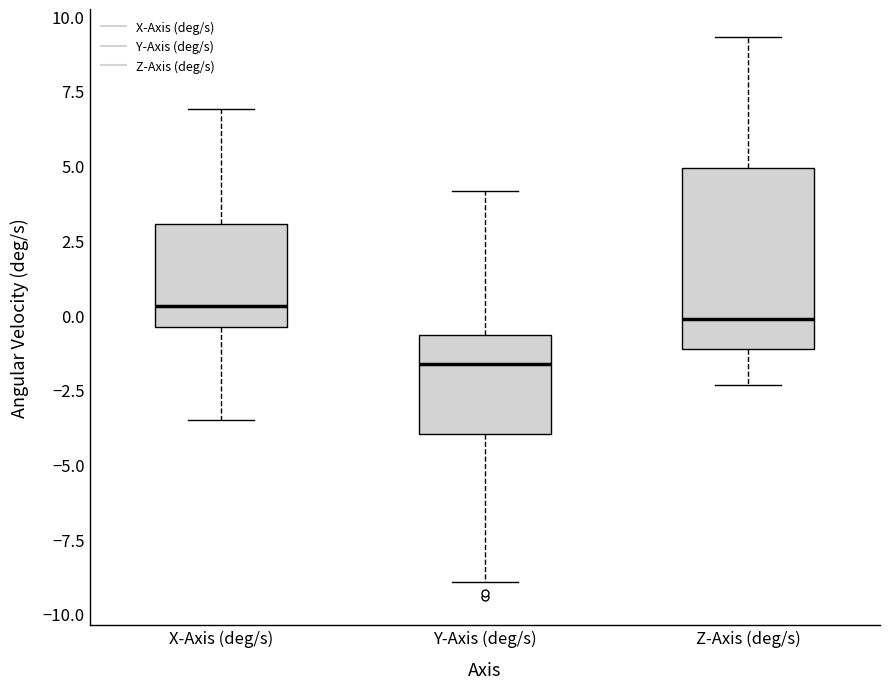

Reading left to right, transcribe this box plot: for each box, give where its median line is, the range the box spans, and where its two whiskers end, as read against the y-axis. The values are not printed on the chart, so give them approximately, as read against the axis.

X-Axis (deg/s): median 0.5, box -0.5 to 3.0, whiskers -3.5 to 7.0
Y-Axis (deg/s): median -1.5, box -4.0 to -0.5, whiskers -9.0 to 4.0
Z-Axis (deg/s): median 0.0, box -1.0 to 5.0, whiskers -2.5 to 9.5